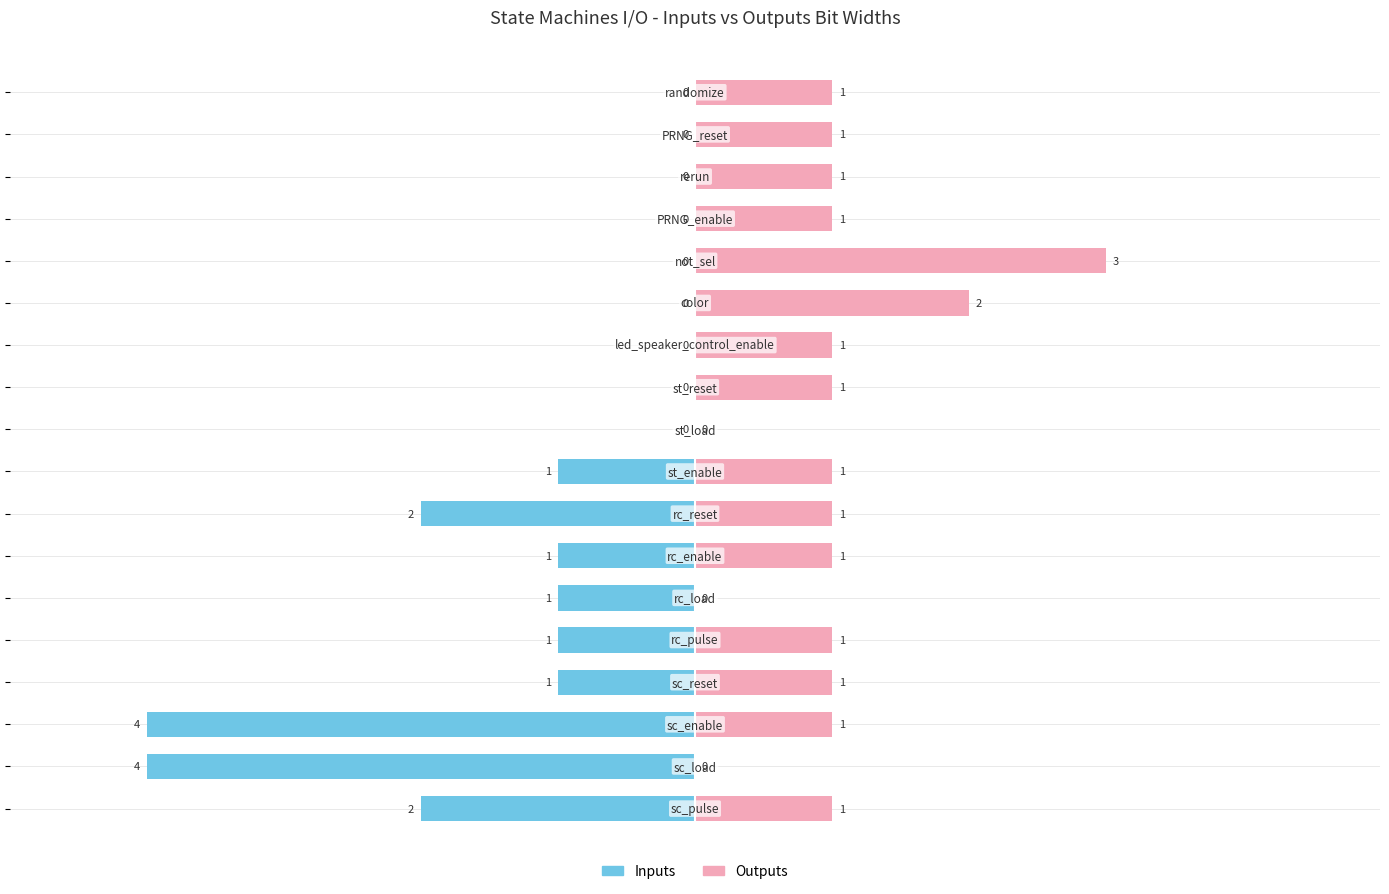

How many values in Inputs are below zero?

9